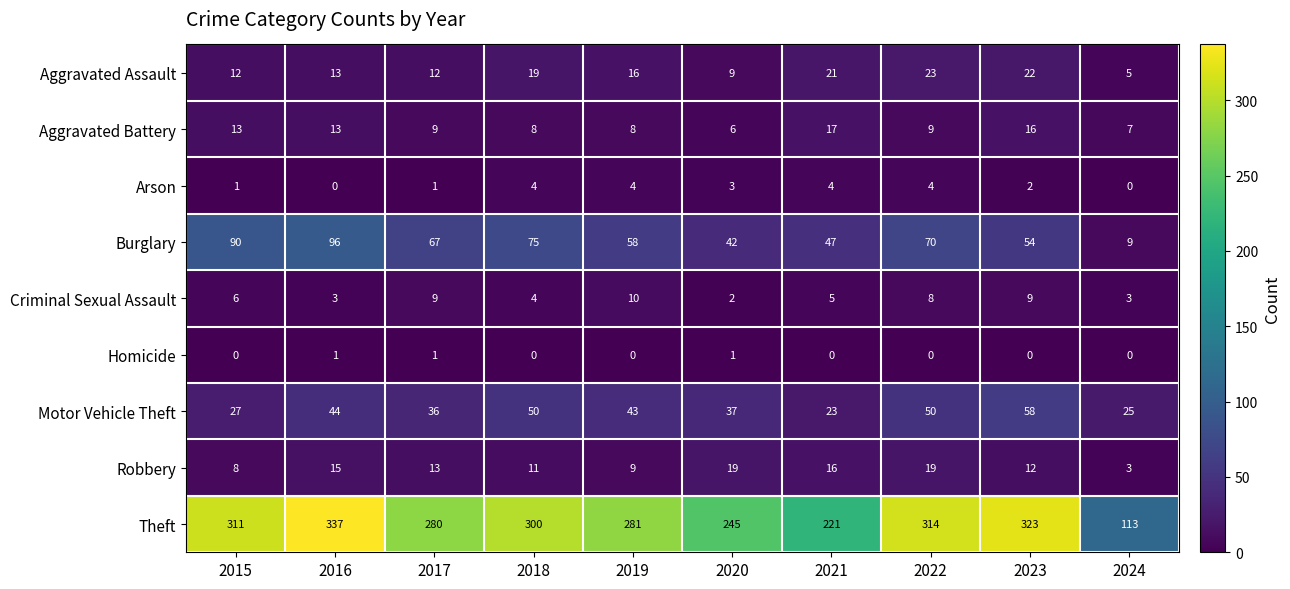

How many values in the Robbery series are below 13?

5